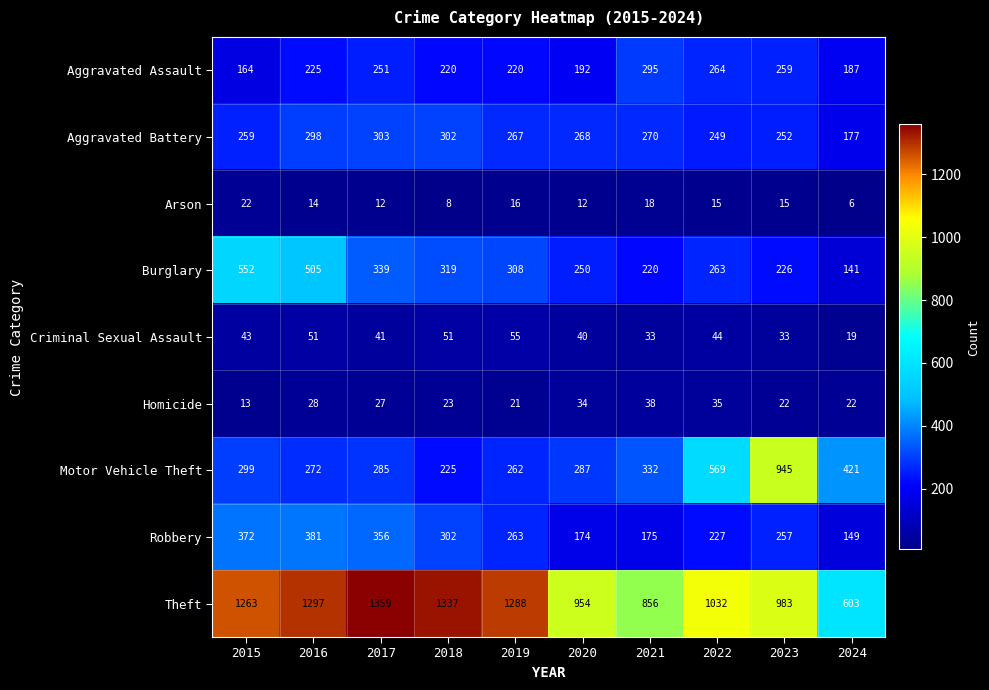

How many data points in Arson are less than 15?

5